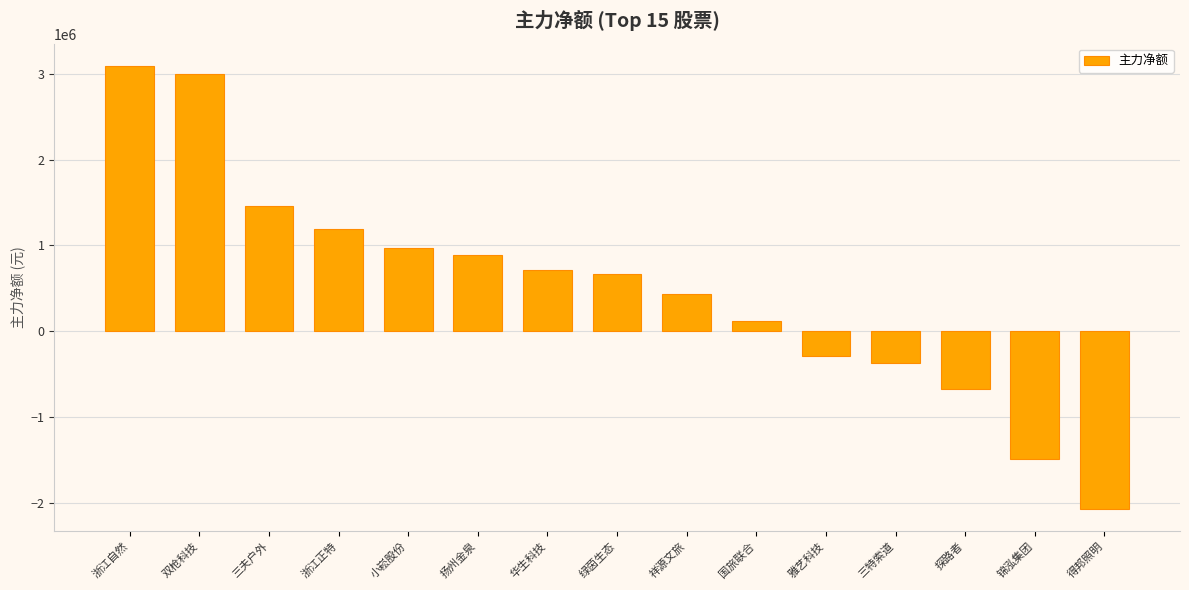

The chart shows a value of -1102671 at 探路者. True or false?

False